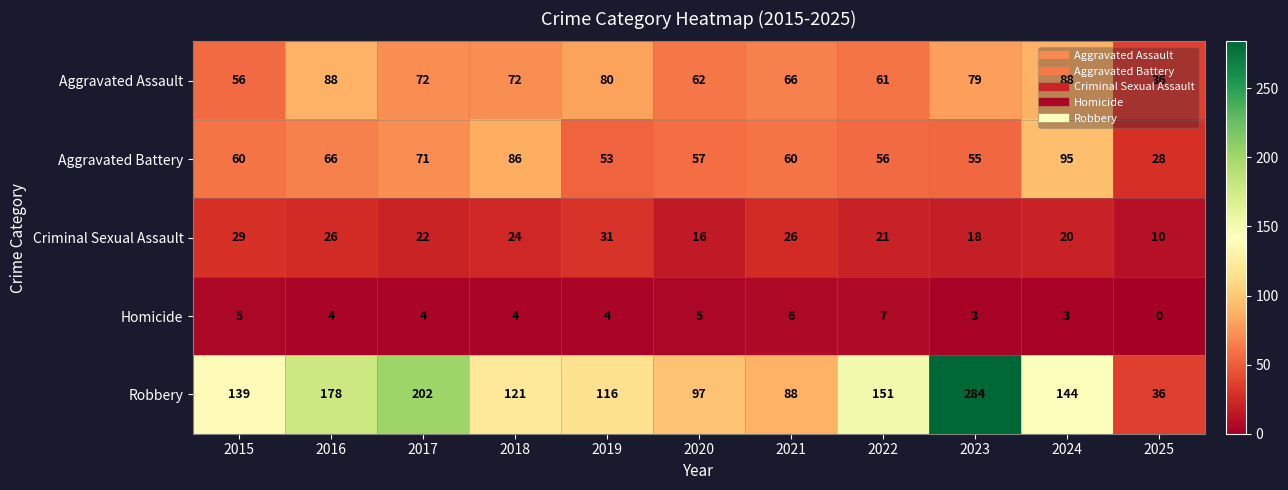

List the series in order of their peak value, lowest first.

Homicide, Criminal Sexual Assault, Aggravated Assault, Aggravated Battery, Robbery